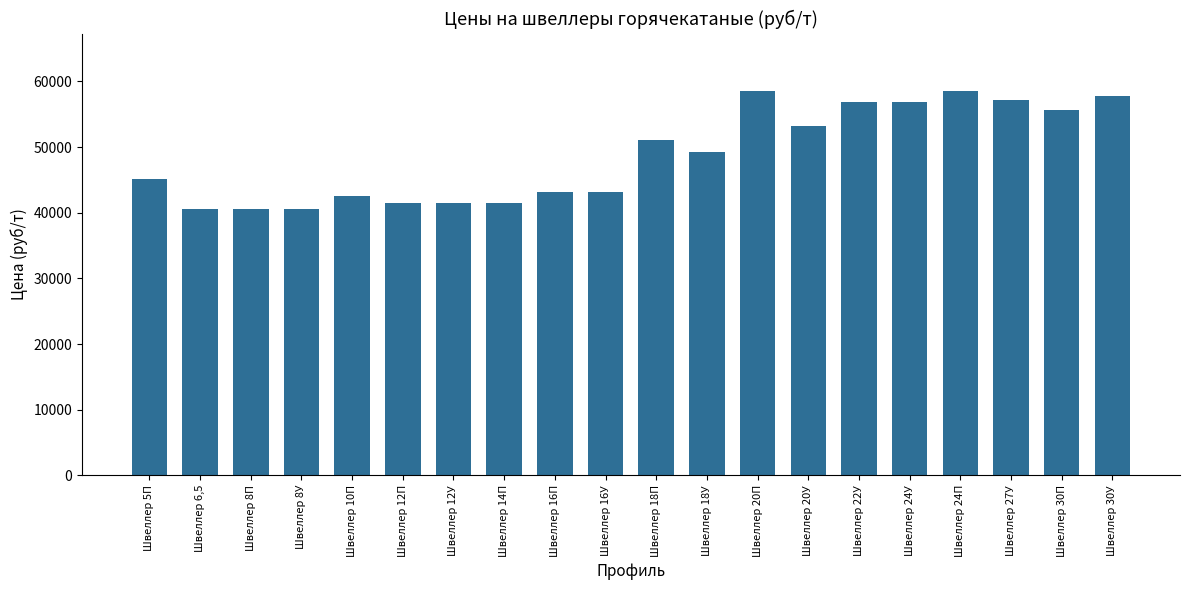

True or false: the data shows 40500 at Швеллер 8У.

True